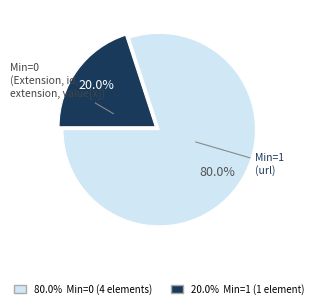

How many segments does this pie chart have?

2